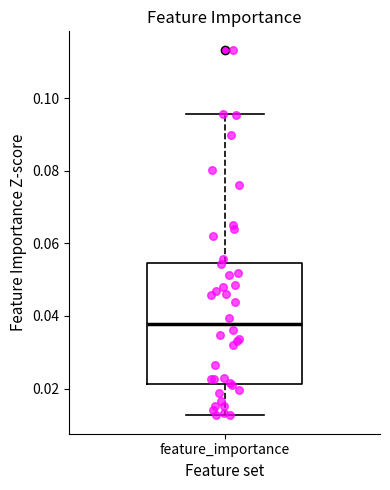

Read this box plot against the y-axis: the position of the median line, the range covered by the box, and the ends of both whiskers. The values are not printed on the chart, so give them approximately, as read against the axis.

median 0.038, box 0.022 to 0.054, whiskers 0.012 to 0.096